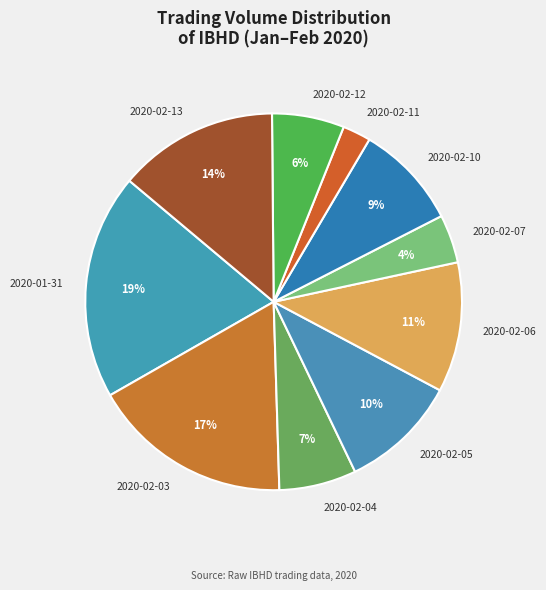

Is there any slice that represents more than half of the pie?

No